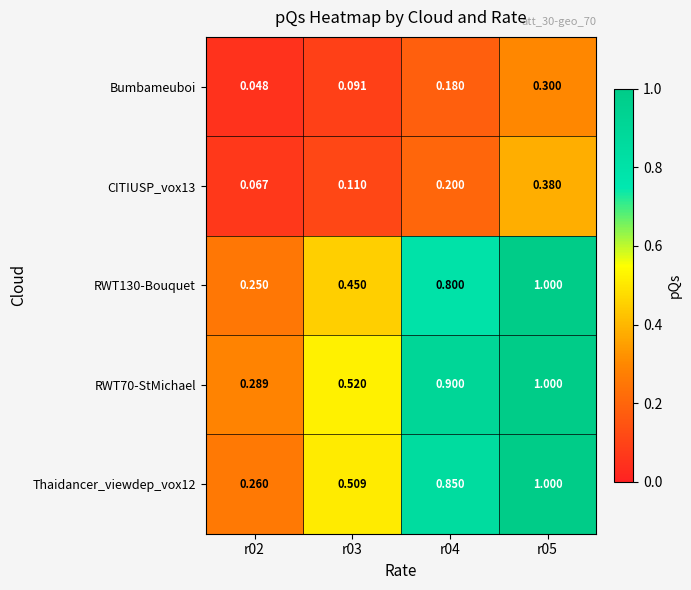

How many data points does each series have?

4